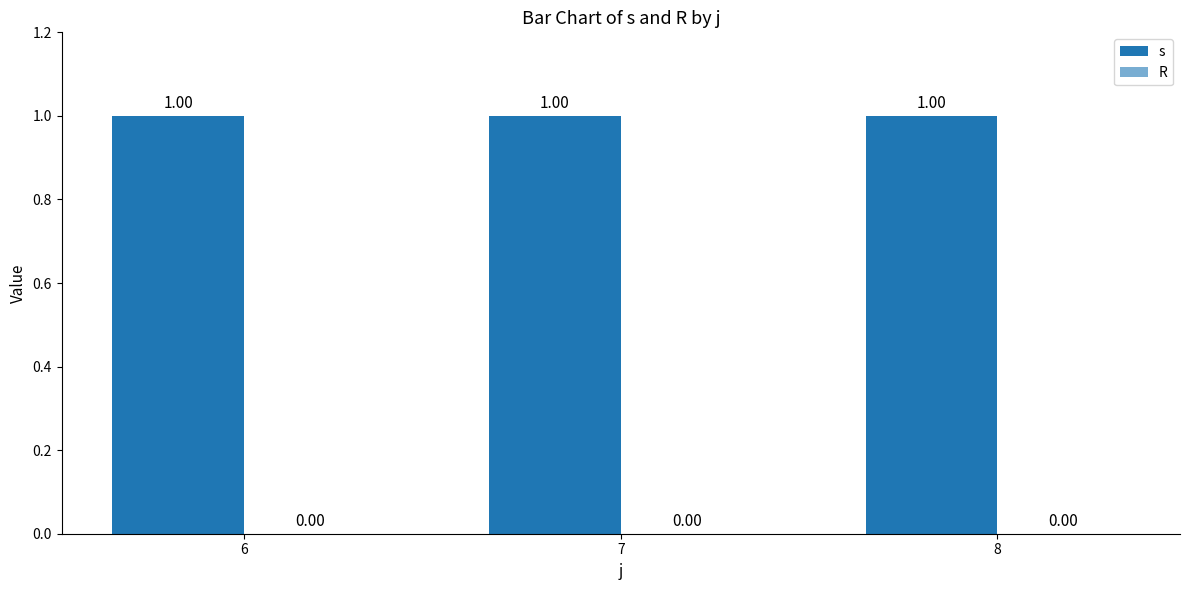

What is the total value across all series at 7?

1